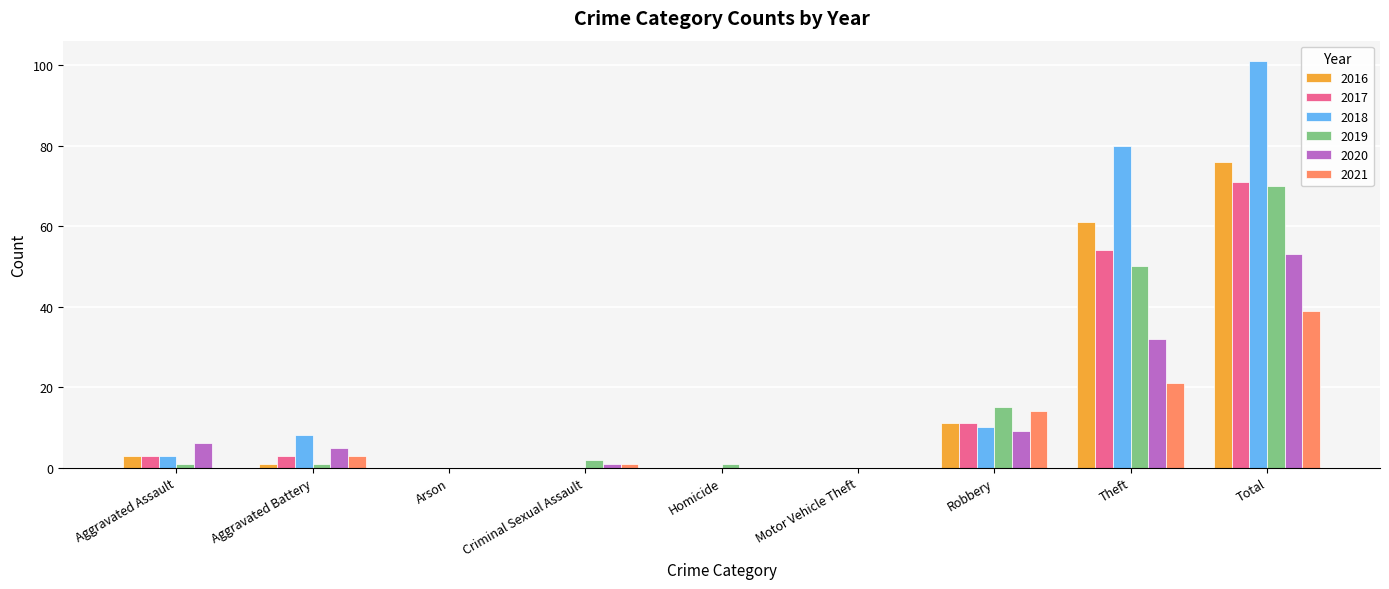

Which category has the highest value in the 2018 series?

Total